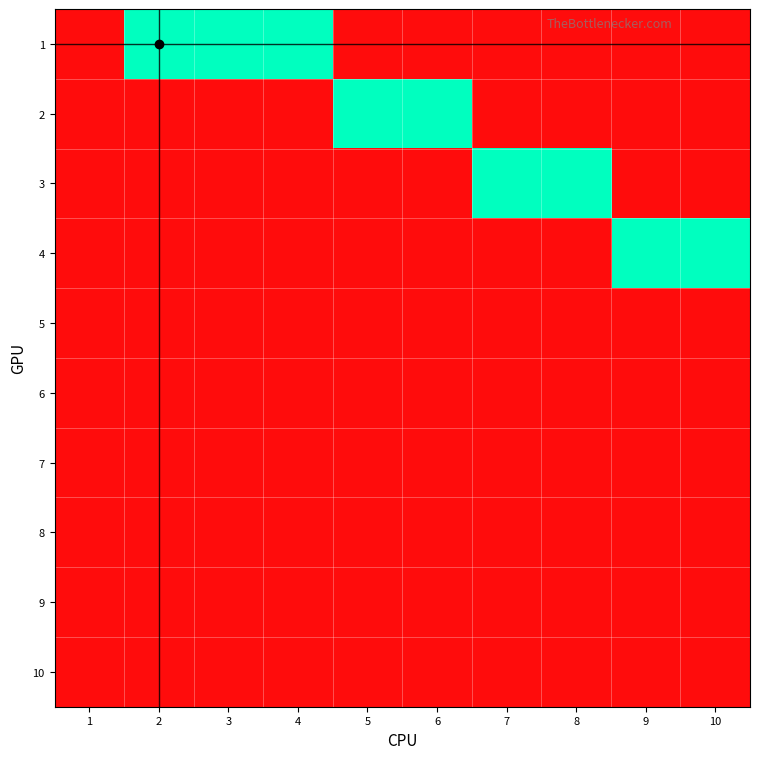

At how many categories does at least one series exceed 0?

9